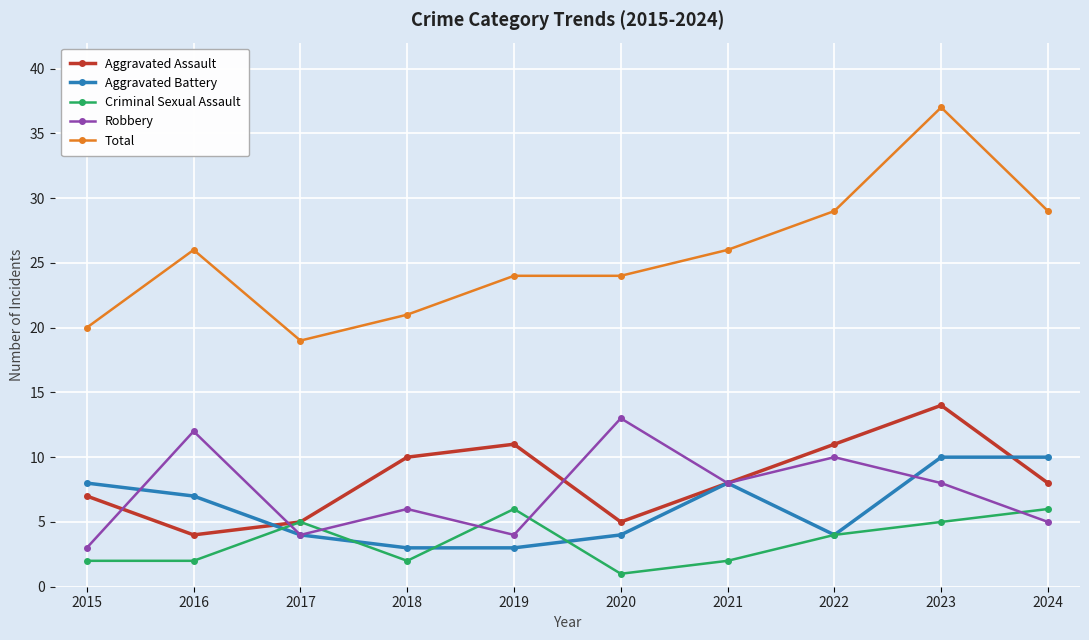

At which category does Robbery reach its first local peak?

2016